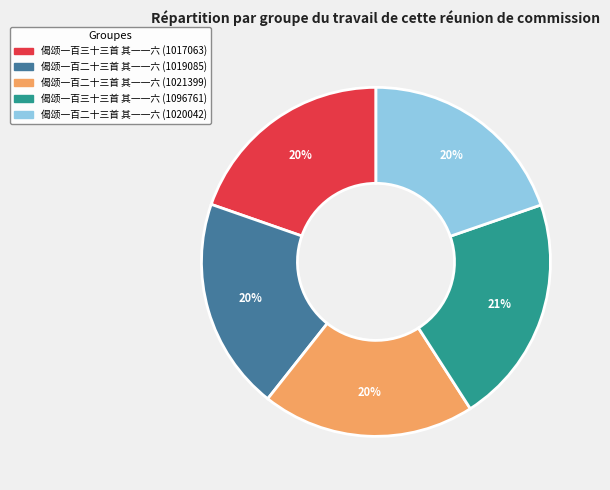

True or false: 偈颂一百二十三首 其一一六 (1019085) accounts for 20% of the total.

True